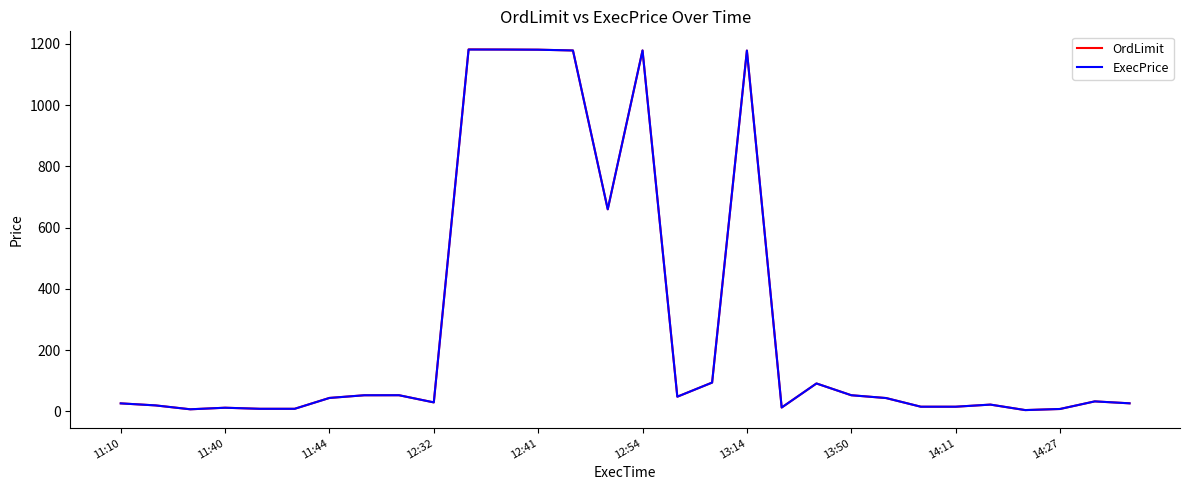

Which series has the largest range (max minus min)?

OrdLimit